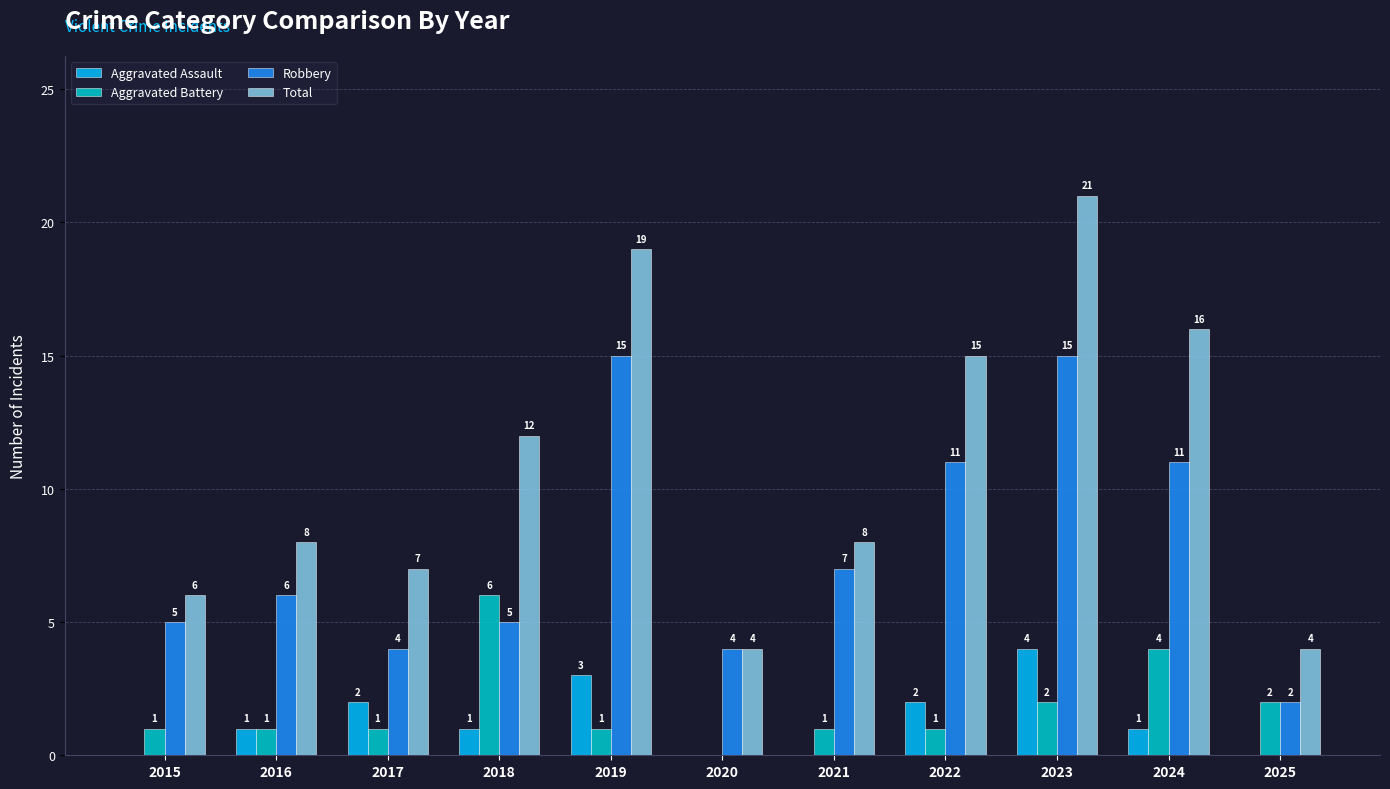

Is the value of Total at 2021 greater than the value of Robbery at 2022?

No